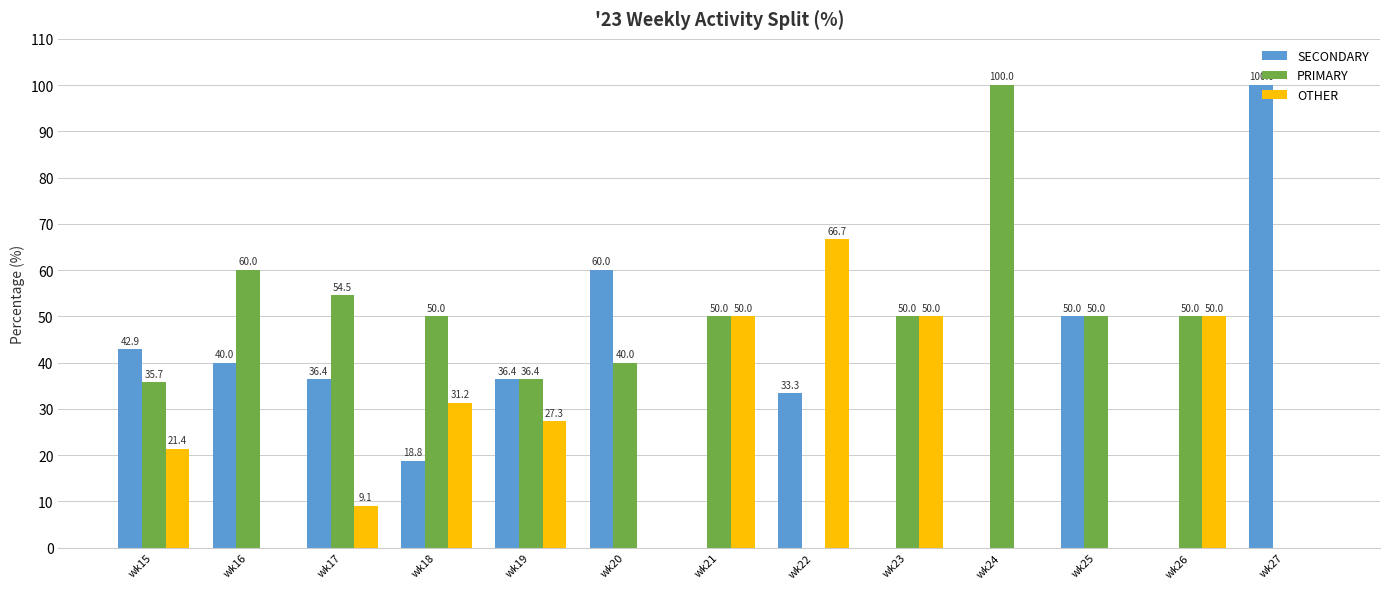

What is the total value across all series at wk23?

100.0